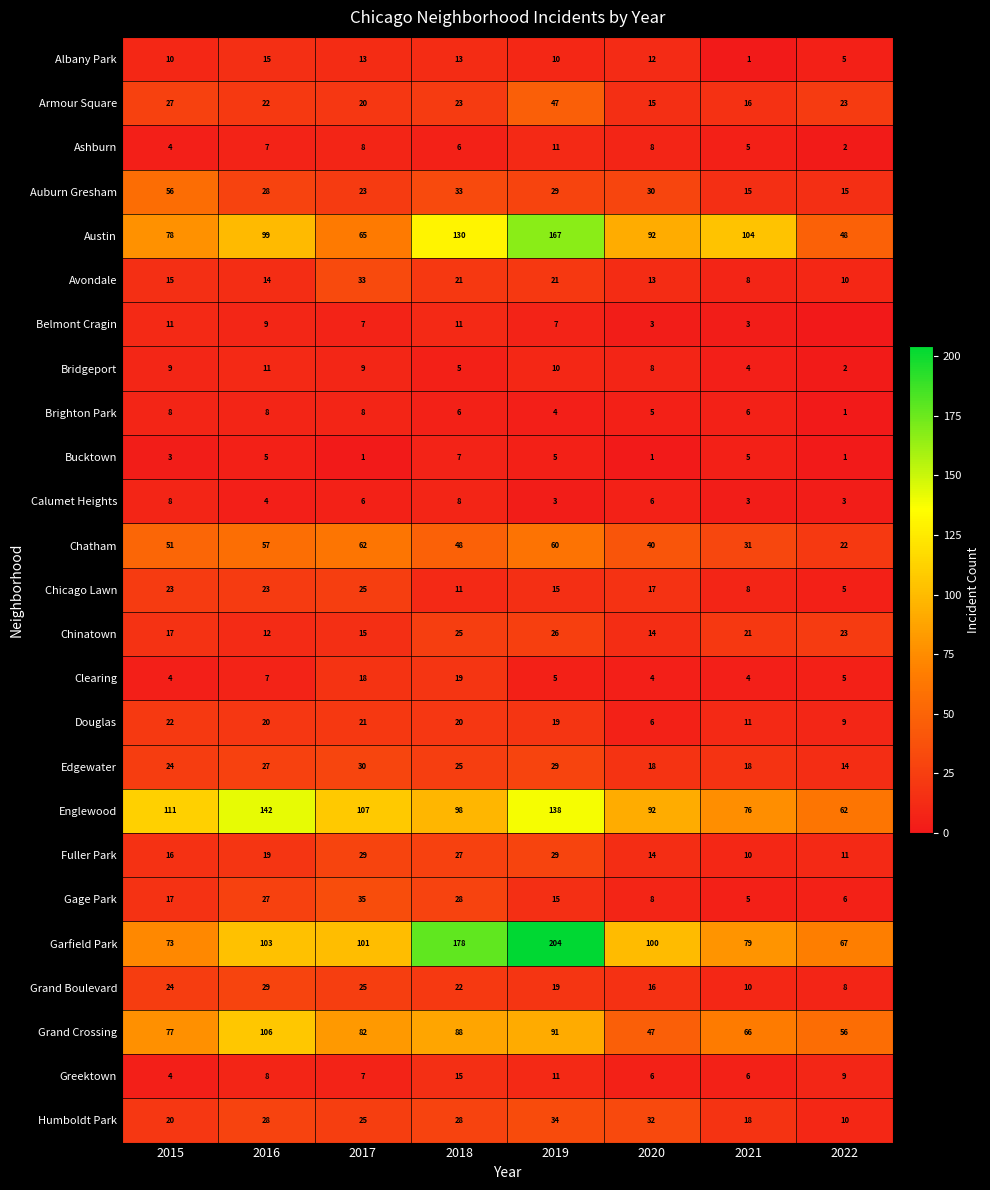

What is the difference between the maximum and second lowest values in the Bridgeport series?

7